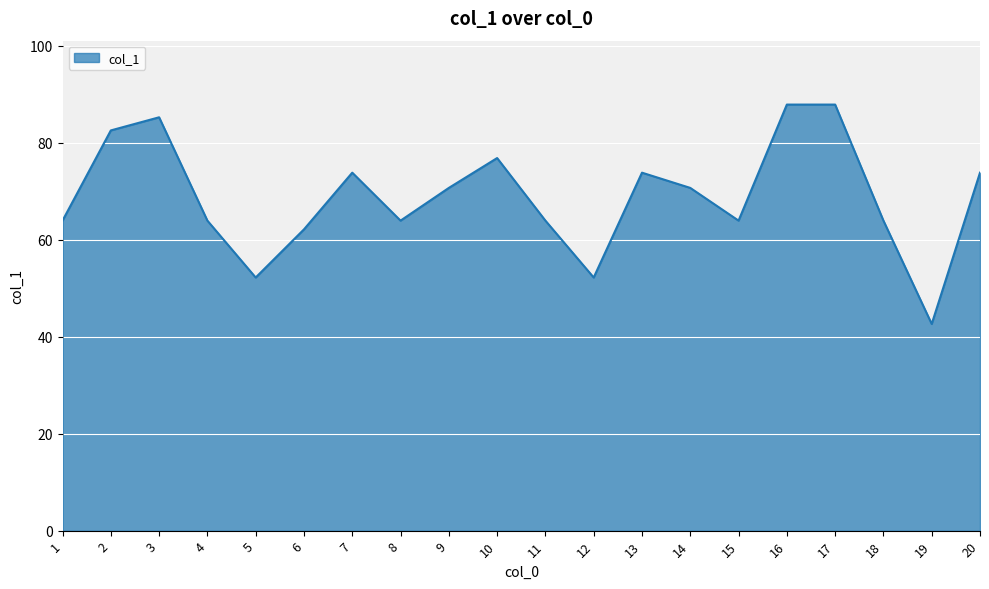

What is the difference between the values at 20 and 15?

9.9